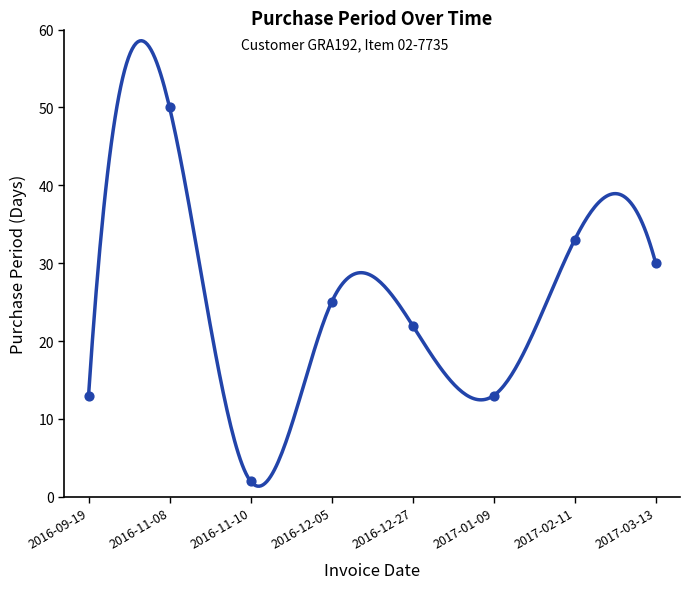

What is the change in value from 2016-11-10 to 2016-12-05?

+23